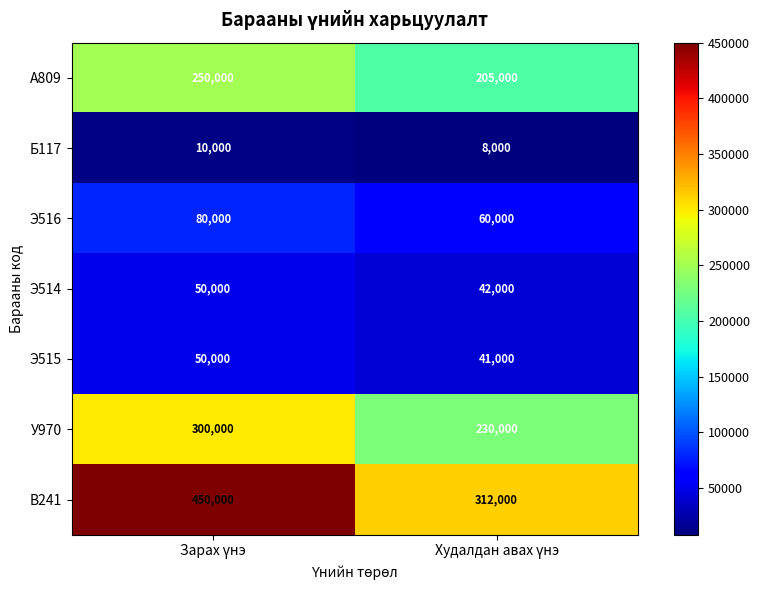

Which series has the largest range (max minus min)?

В241